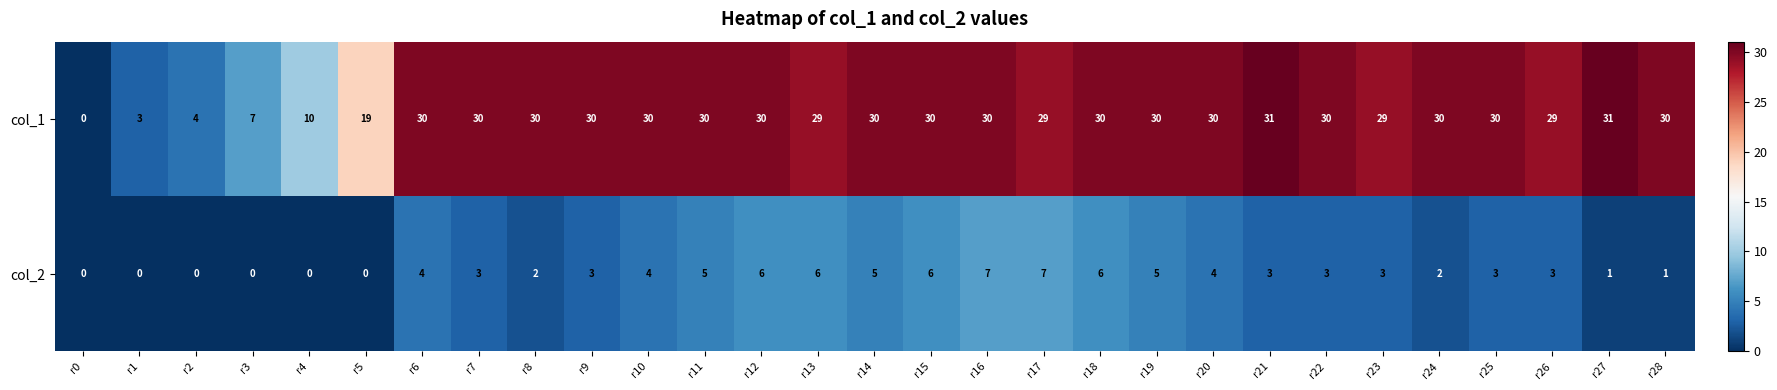

Count the number of categories in the chart.

29